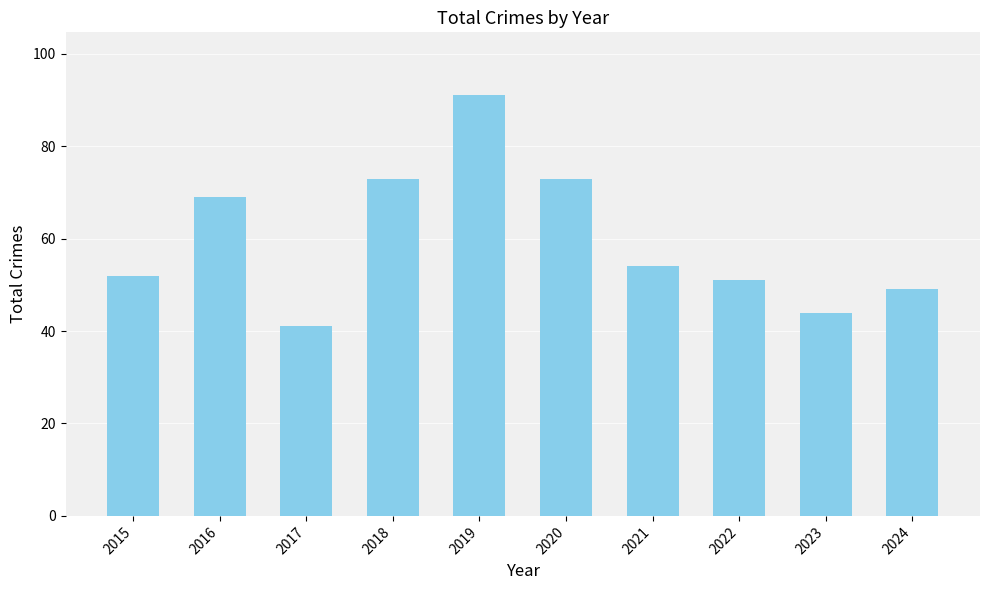

The chart shows a value of 22 at 2018. True or false?

False